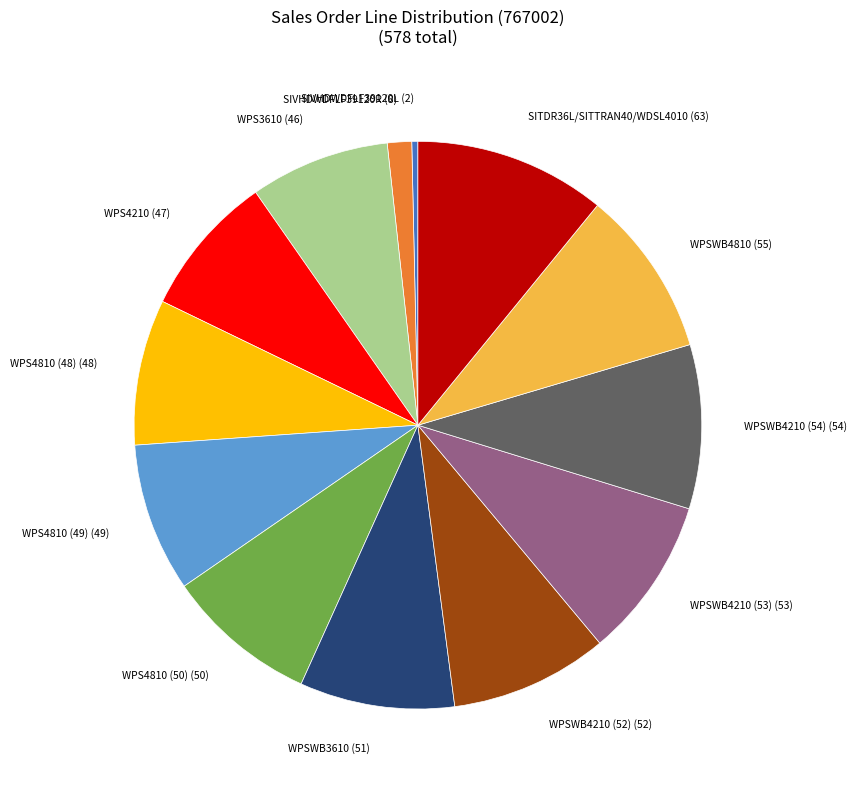

Which category has the smallest portion of the pie?

SIVHDWDFLF39120L